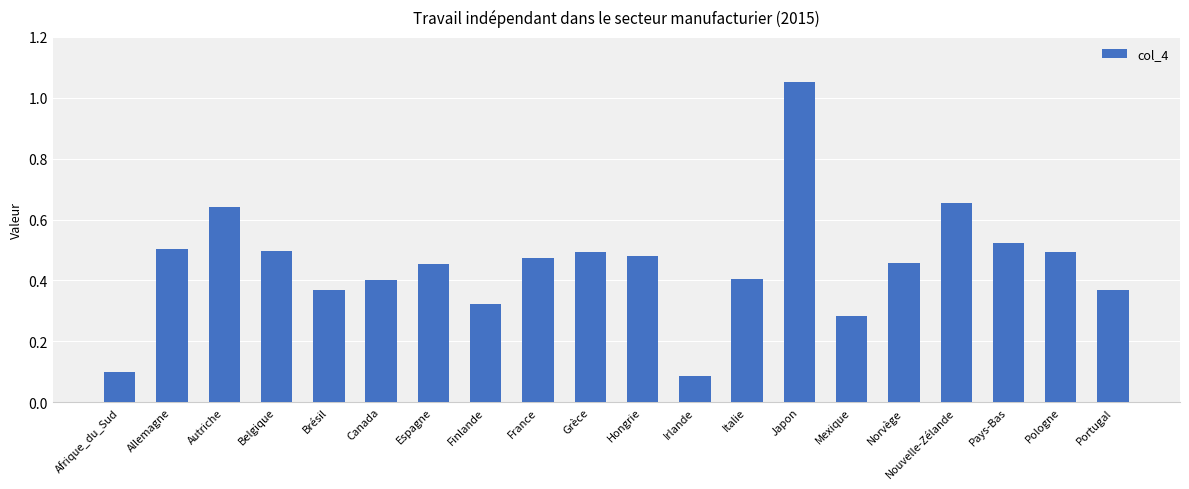

What is the change in value from Canada to Nouvelle-Zélande?

+0.3